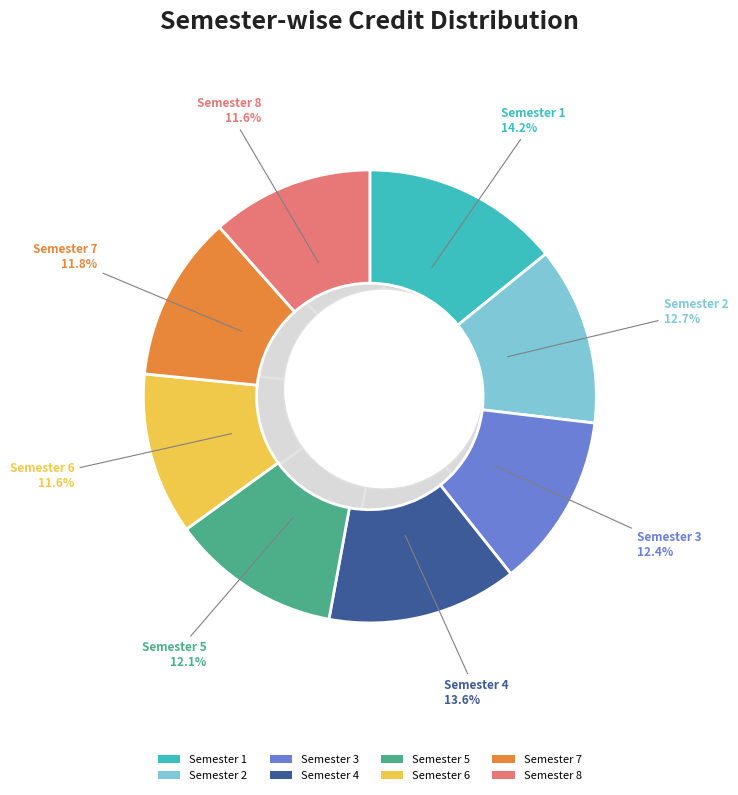

Is there a majority slice in this chart?

No